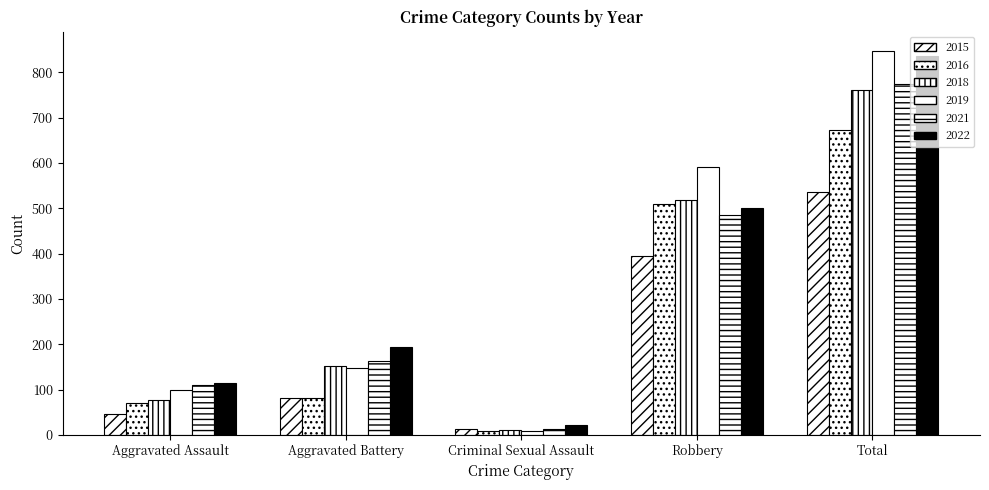

At how many categories does at least one series exceed 345?

2